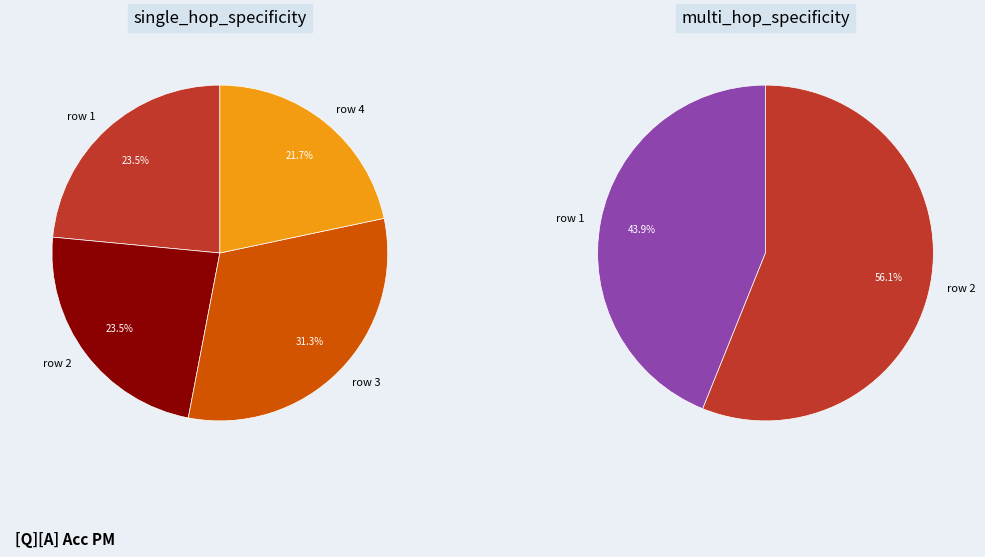

To the nearest percent, what is the difference between the multi_hop_specificity and single_hop_specificity slice percentages?

7%